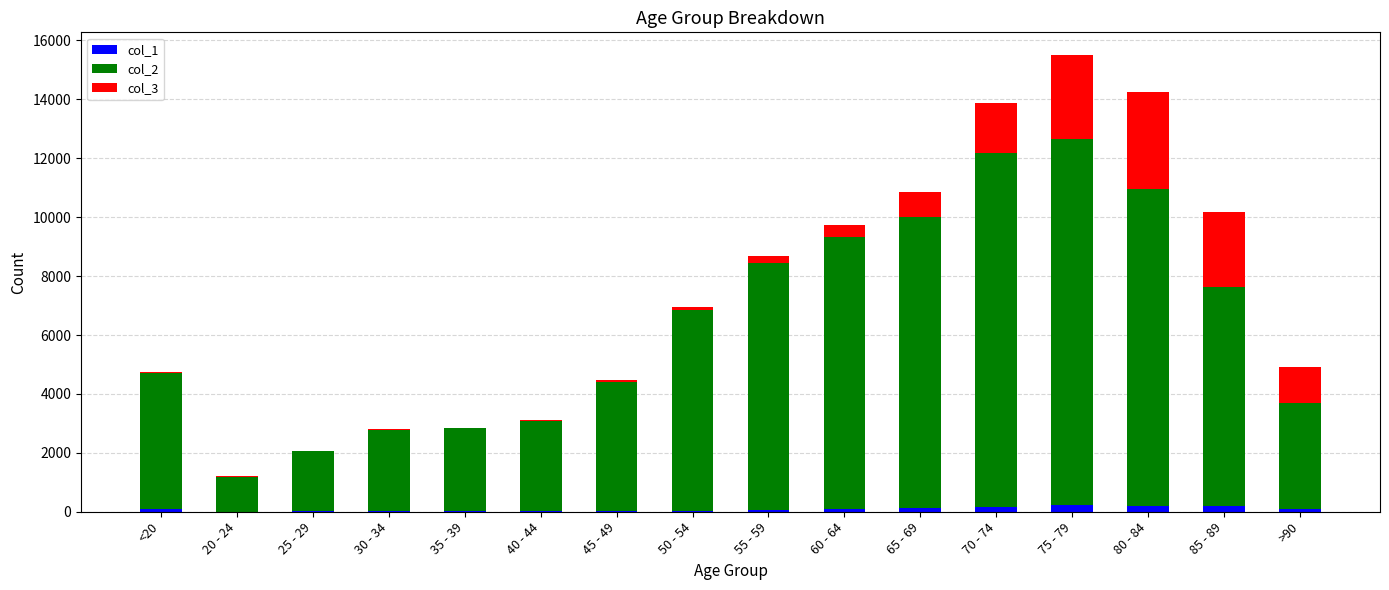

At which category is the sum across all series the highest?

75 - 79